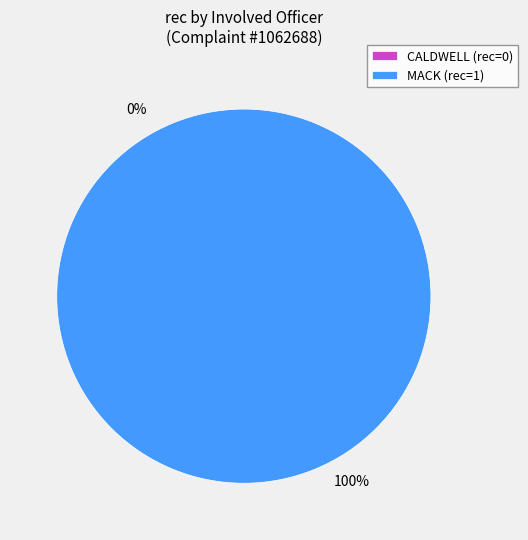

To the nearest percent, what is the difference between the largest and smallest slice percentages?

100%